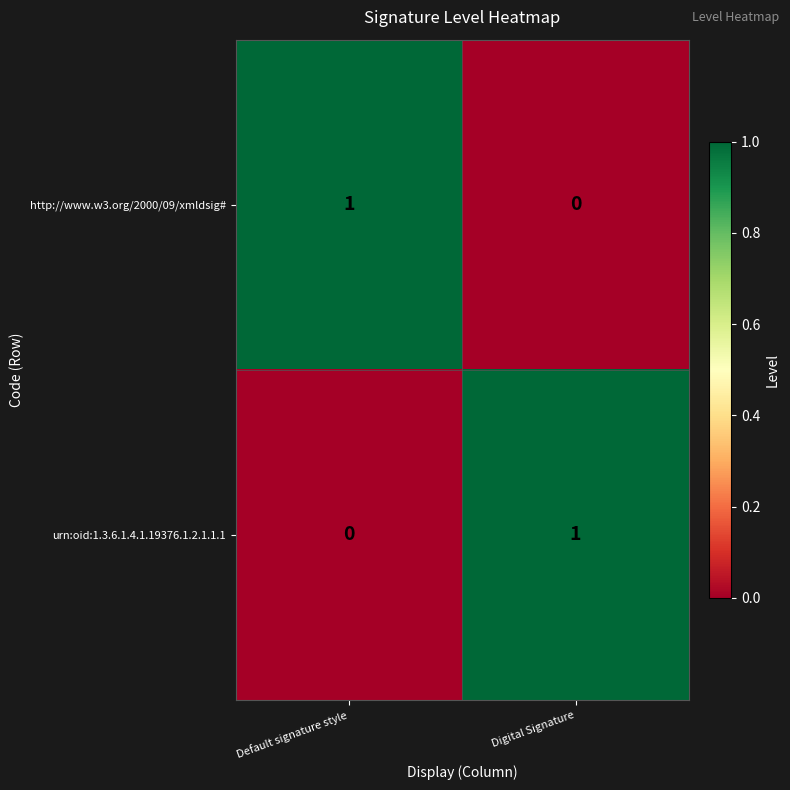

What is the difference between the highest and lowest values at Digital Signature?

1